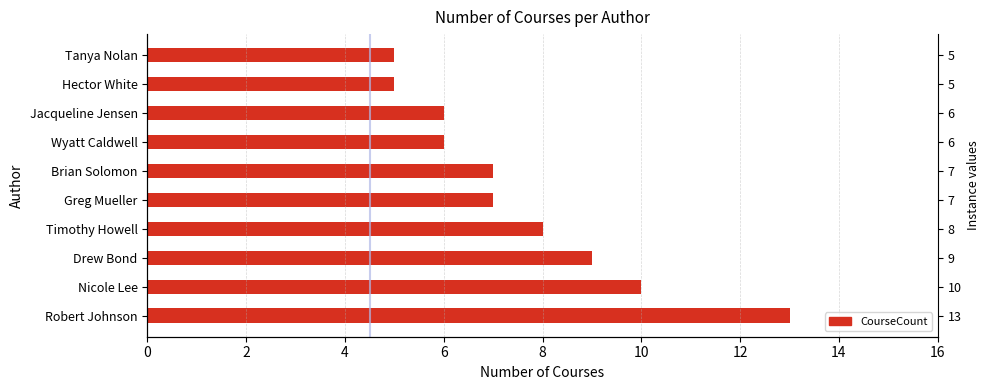

What is the greatest value displayed?

13